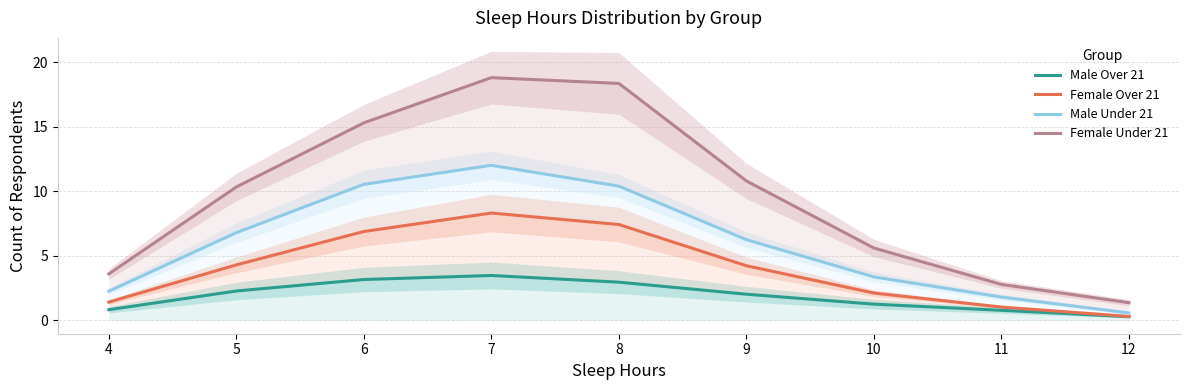

What is the value of the Male Over 21 point at the 4th from the left?

3.5